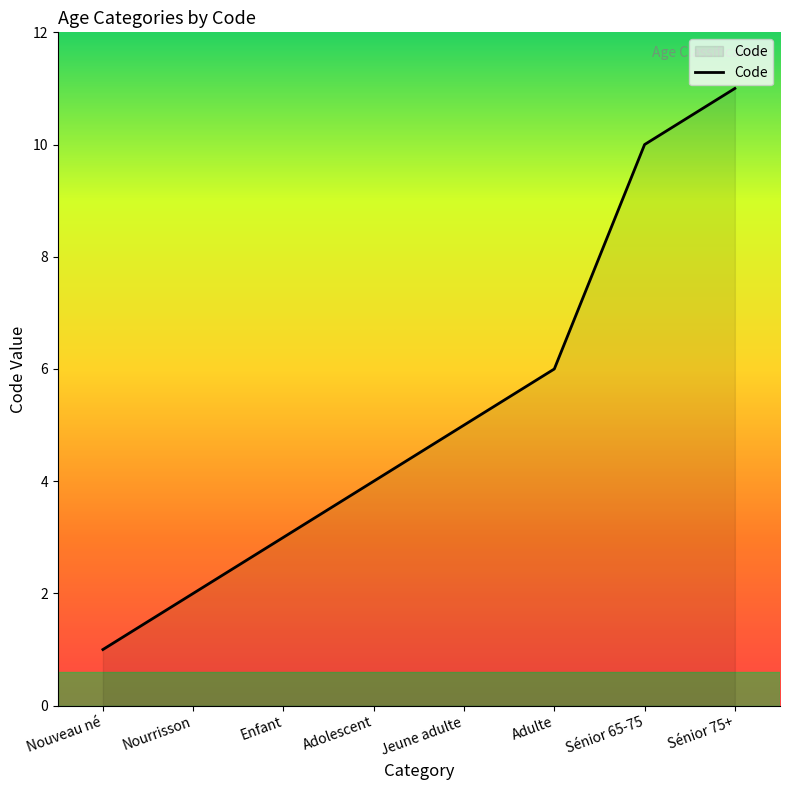

What position from the left is Sénior 65-75?

7